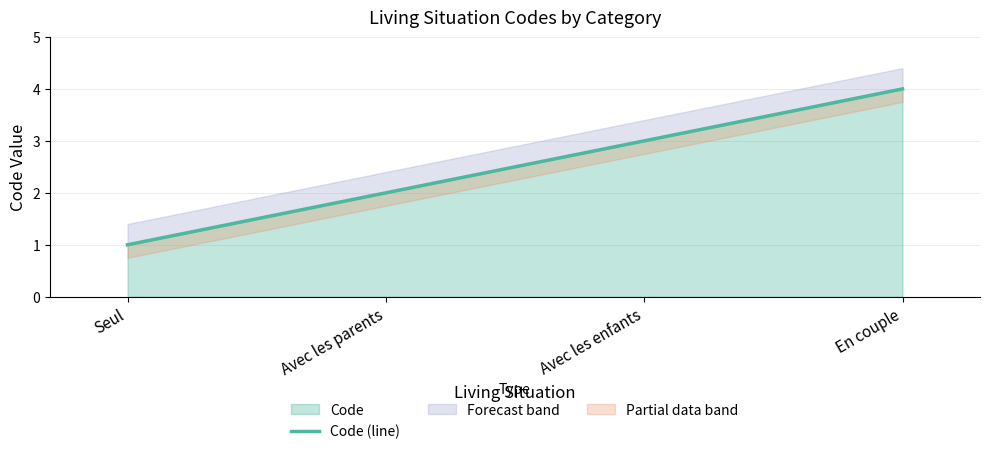

Which category has the lowest value across all series?

Seul